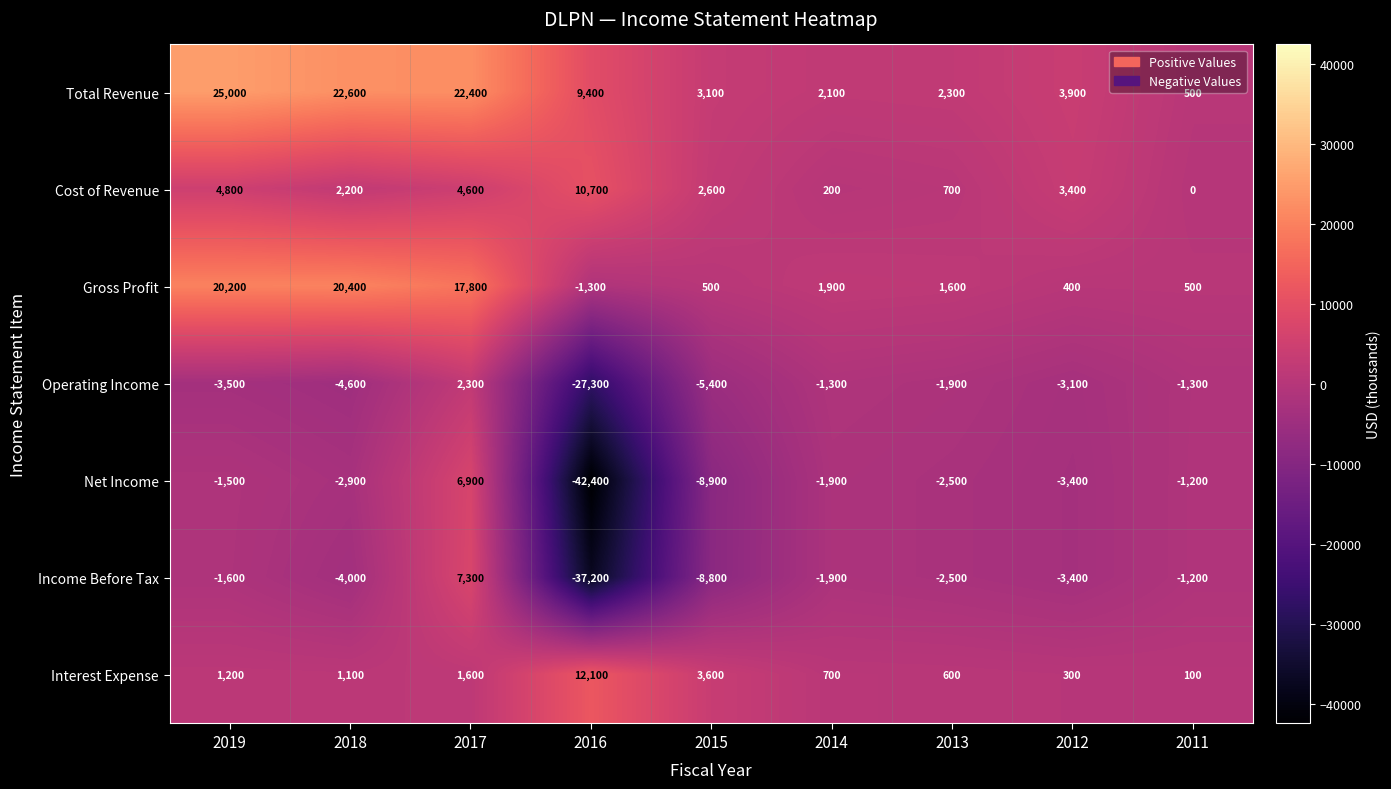

What is the difference between the maximum and minimum values in the Net Income series?

49300